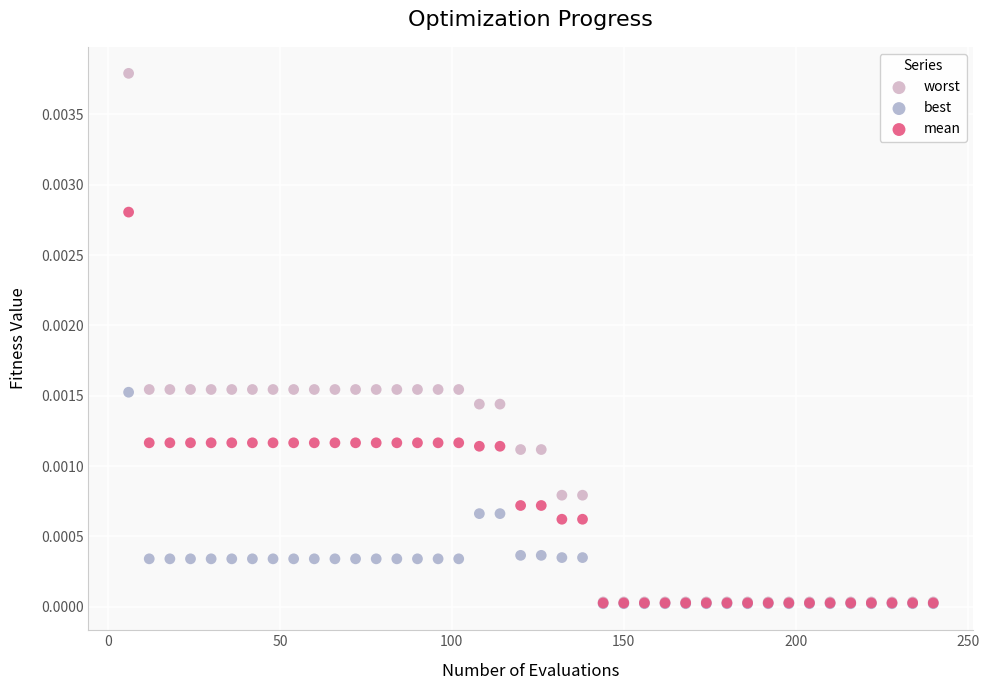

What are all the series names shown in the legend?

worst, best, mean